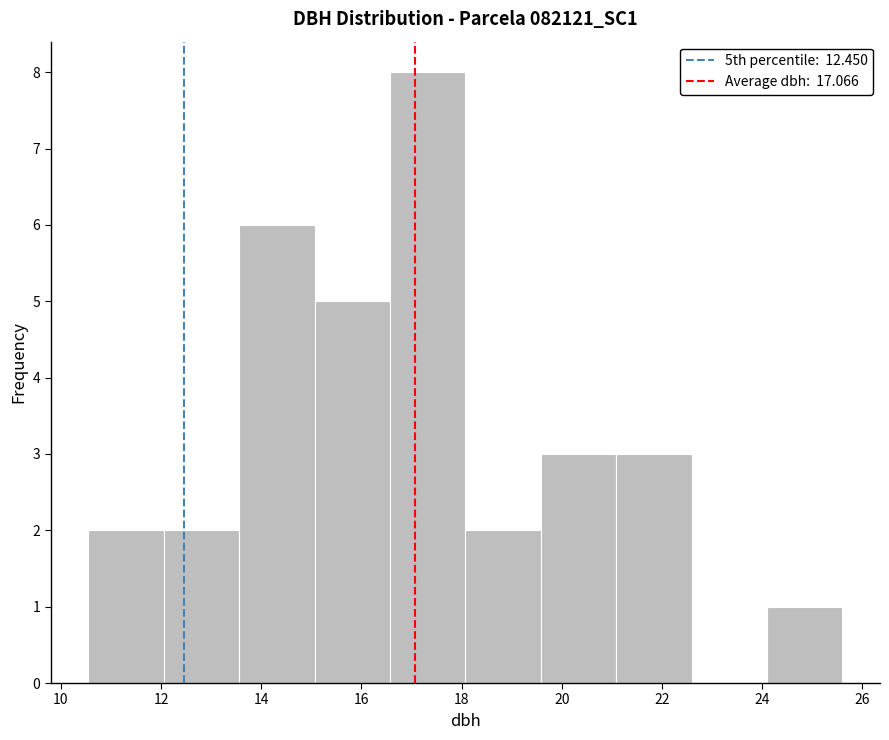

Reading left to right, list every bar in this chart as the range it spans on the x-axis followed by its height. Neither the bar edges nor the heights are printed on the chart, so give them approximately, as read against the axes.

10.6 to 12.0: 2
12.0 to 13.6: 2
13.6 to 15.0: 6
15.0 to 16.6: 5
16.6 to 18.0: 8
18.0 to 19.6: 2
19.6 to 21.0: 3
21.0 to 22.6: 3
22.6 to 24.0: 0
24.0 to 25.6: 1